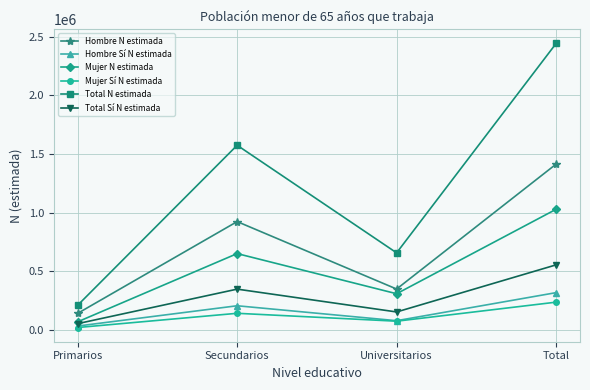

True or false: Hombre N estimada and Hombre Sí N estimada cross at least once.

False